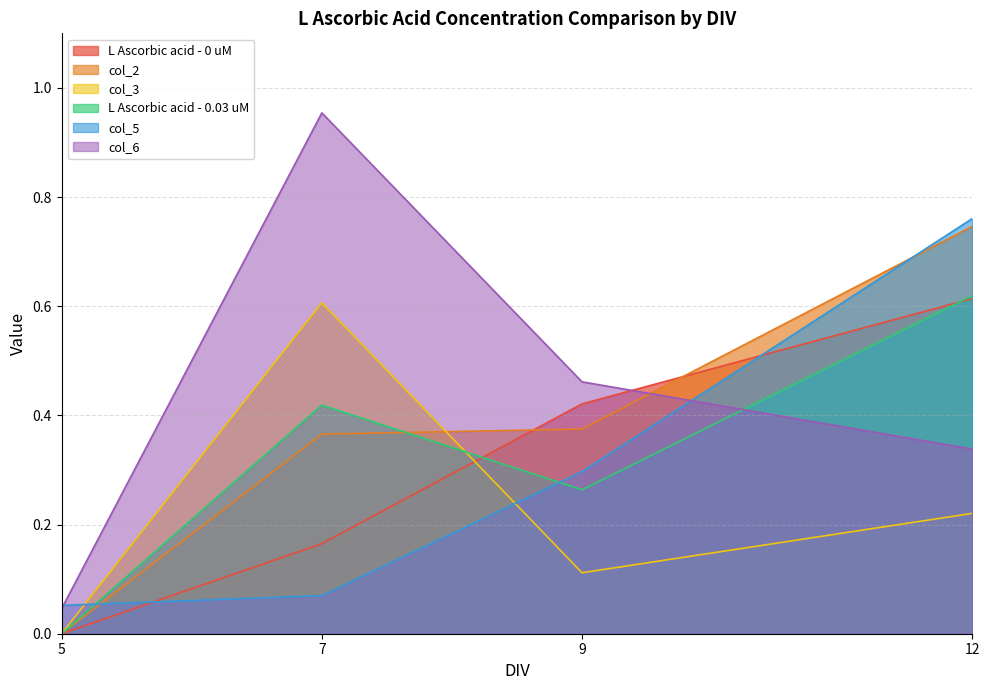

Reading left to right, extract all data points from this chart.

L Ascorbic acid - 0 uM: 0.0	0.2	0.4	0.6
col_2: 0.0	0.4	0.4	0.7
col_3: 0.0	0.6	0.1	0.2
L Ascorbic acid - 0.03 uM: 0.0	0.4	0.3	0.6
col_5: 0.1	0.1	0.3	0.8
col_6: 0.0	1.0	0.5	0.3